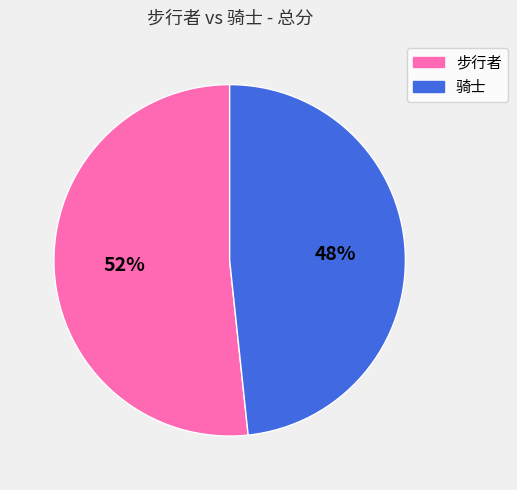

Which slice represents more than half of the pie?

步行者